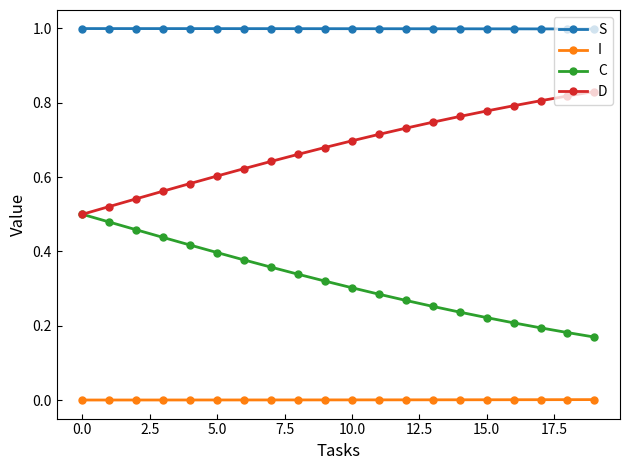

What is the sum of all D values?

13.6